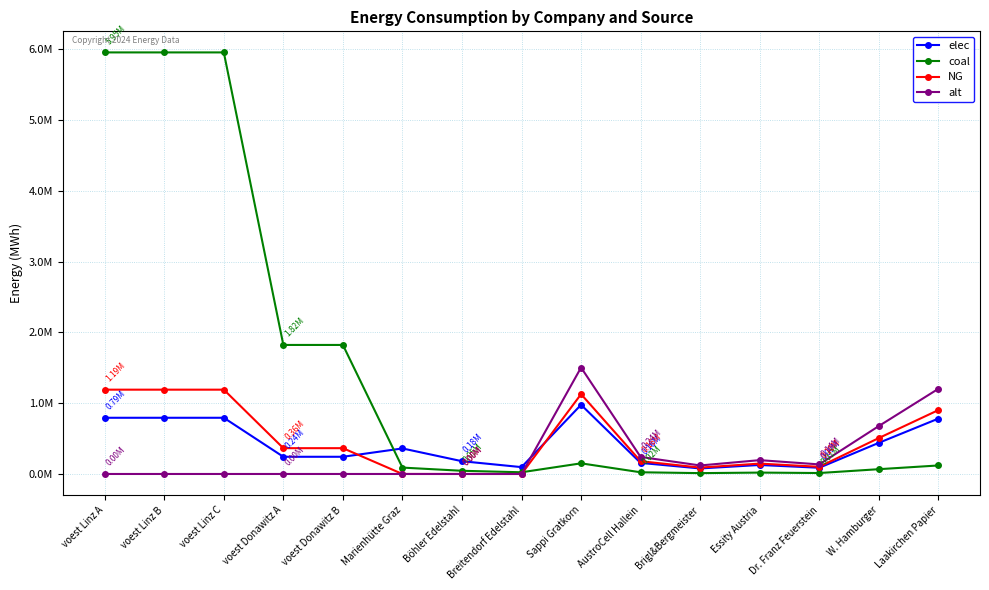

How many interior local valleys does the elec series have?

3